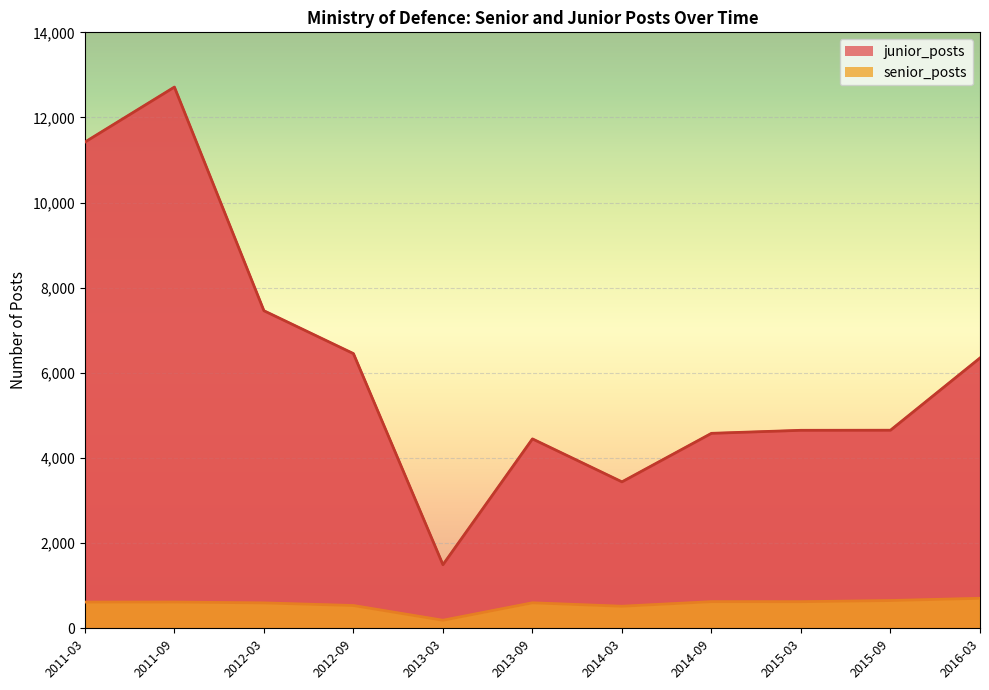

Reading left to right, list all the values displayed in this chart.

junior_posts: 11421	12714	7460	6453	1493	4449	3440	4580	4651	4653	6350
senior_posts: 616	617	597	535	189	599	518	626	625	652	705